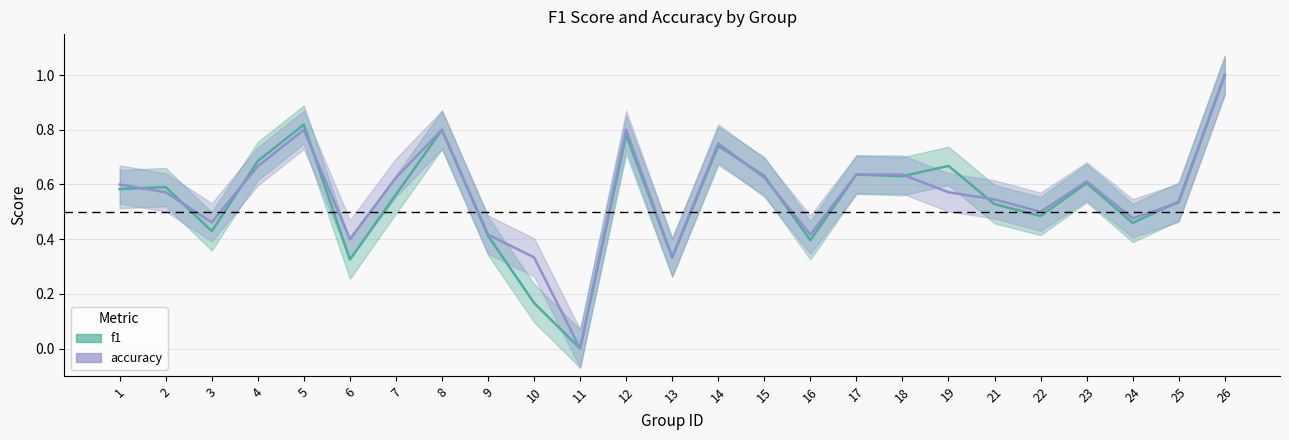

At which category is the sum across all series the highest?

26